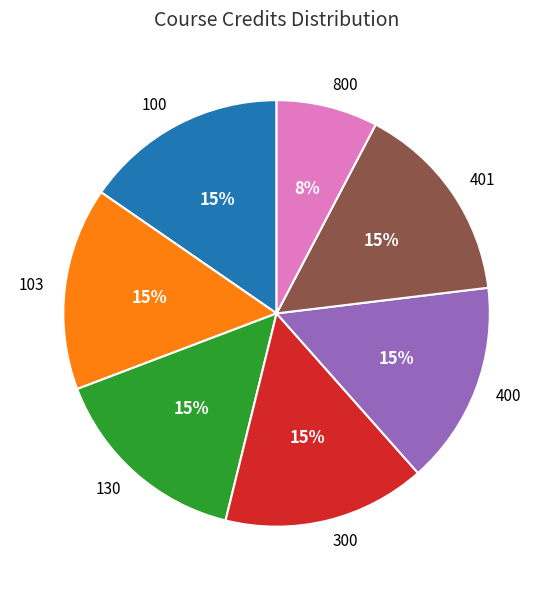

What is the ratio of the value at 130 to the value at 401?

1.0